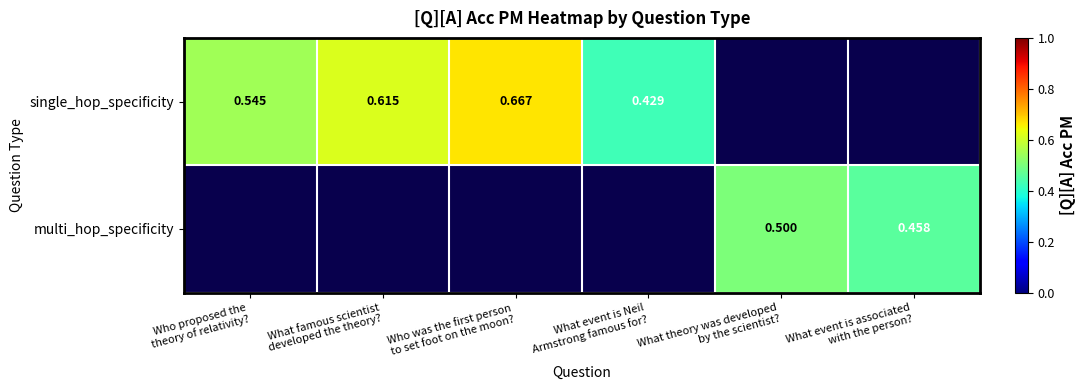

The single_hop_specificity series shows 0.4 at What event is Neil Armstrong famous for?. True or false?

True